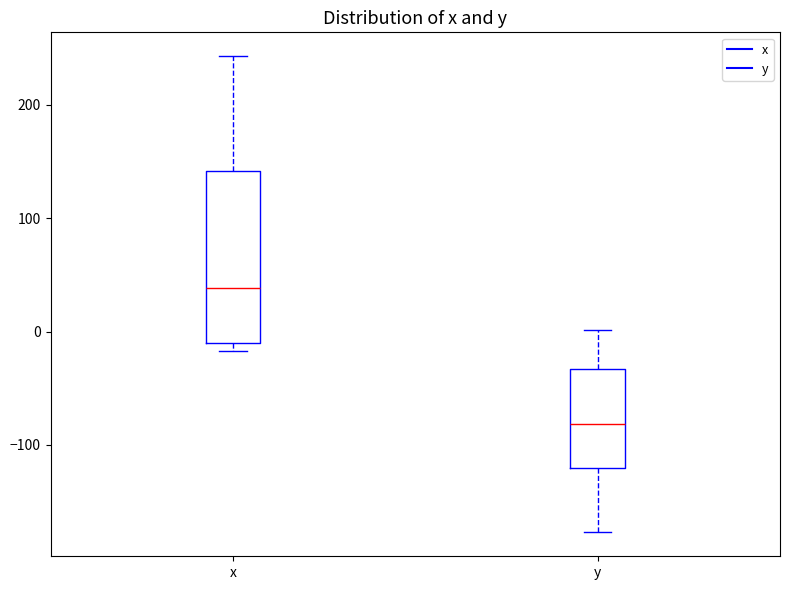

Reading left to right, transcribe this box plot: for each box, give where its median line is, the range the box spans, and where its two whiskers end, as read against the y-axis. The values are not printed on the chart, so give them approximately, as read against the axis.

x: median 40, box -10 to 140, whiskers -20 to 240
y: median -80, box -120 to -30, whiskers -180 to 0